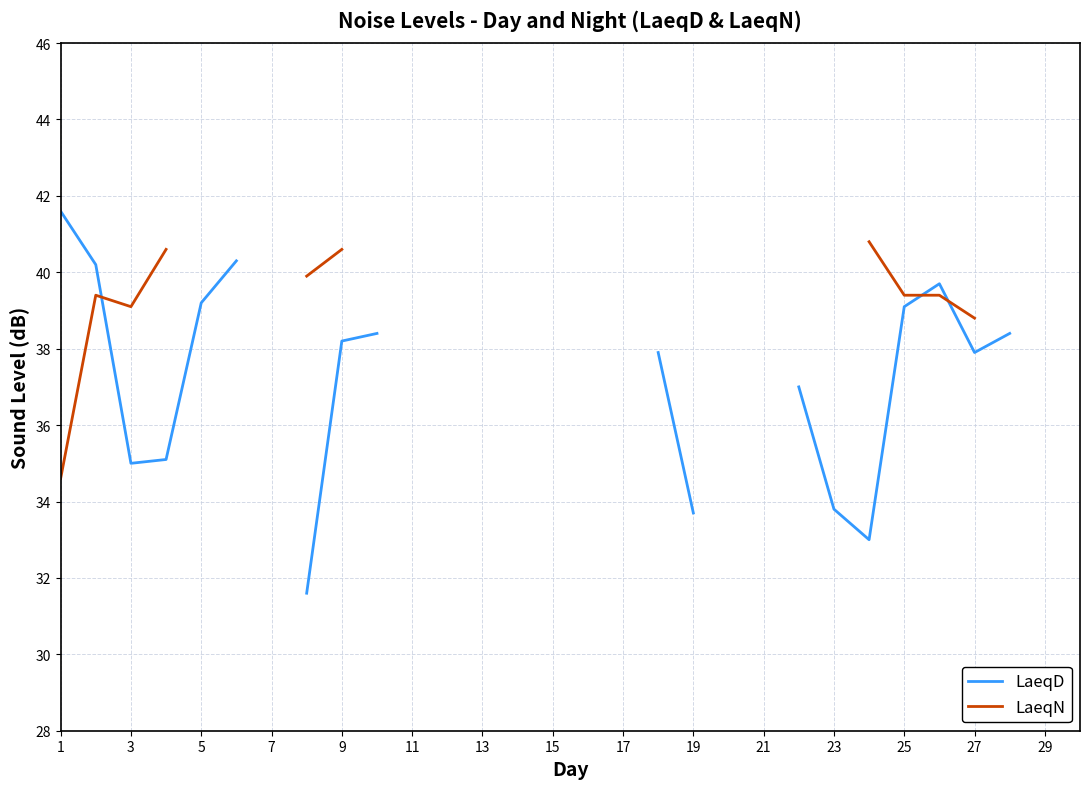

At 27, list the series in order from smallest to largest.

LaeqD, LaeqN